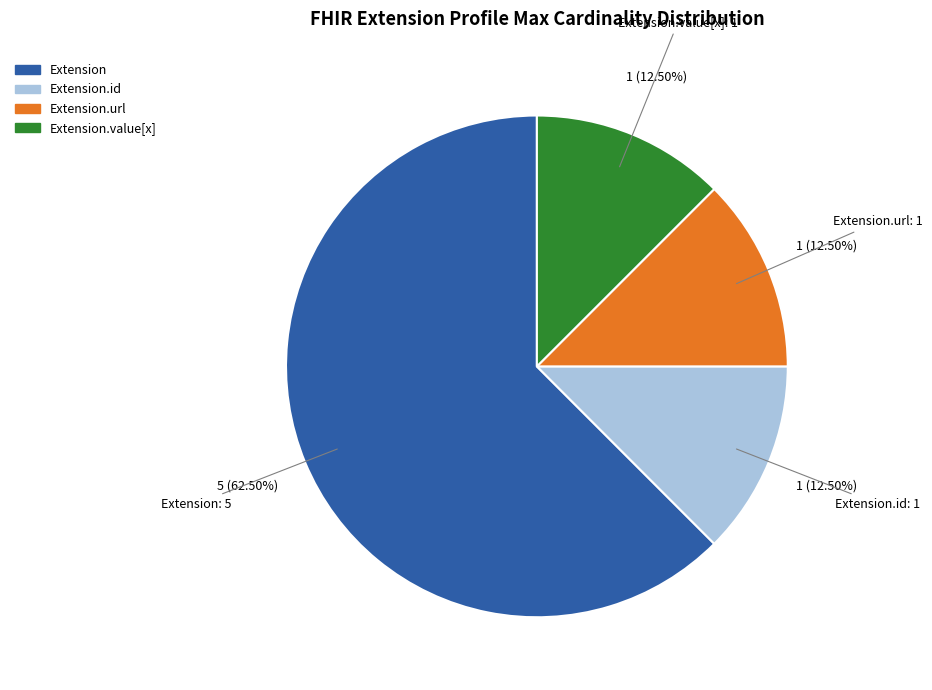

Is there any slice that represents more than half of the pie?

Yes